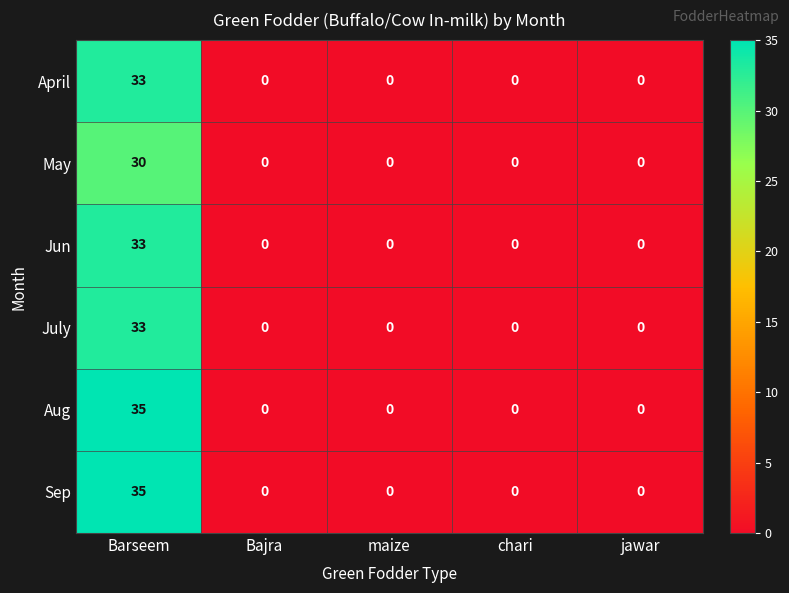

What is the spread (max minus min) of values at Barseem?

5